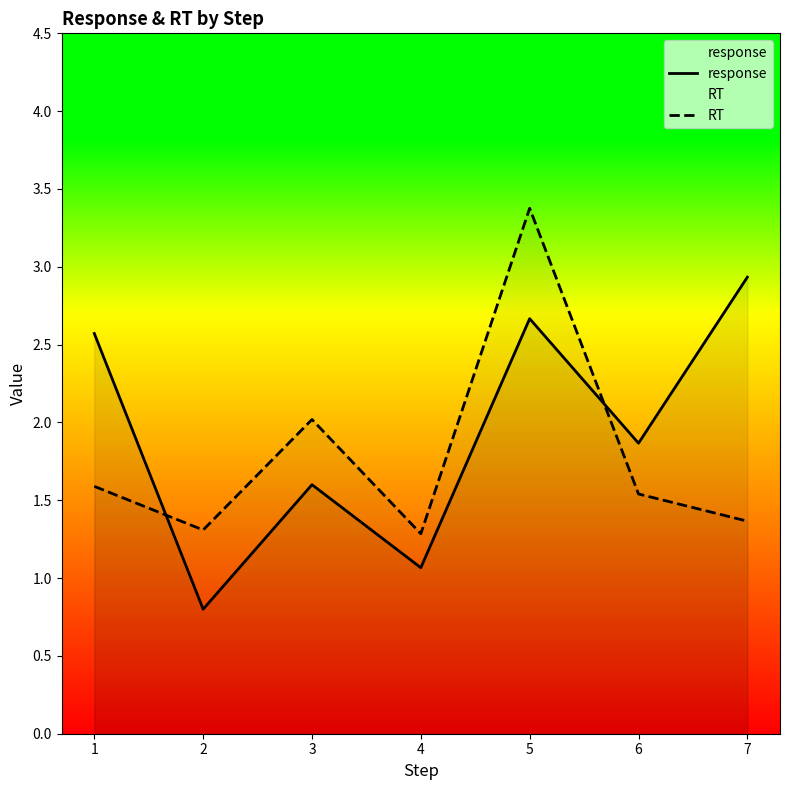

How many data points in response are above 1?

6